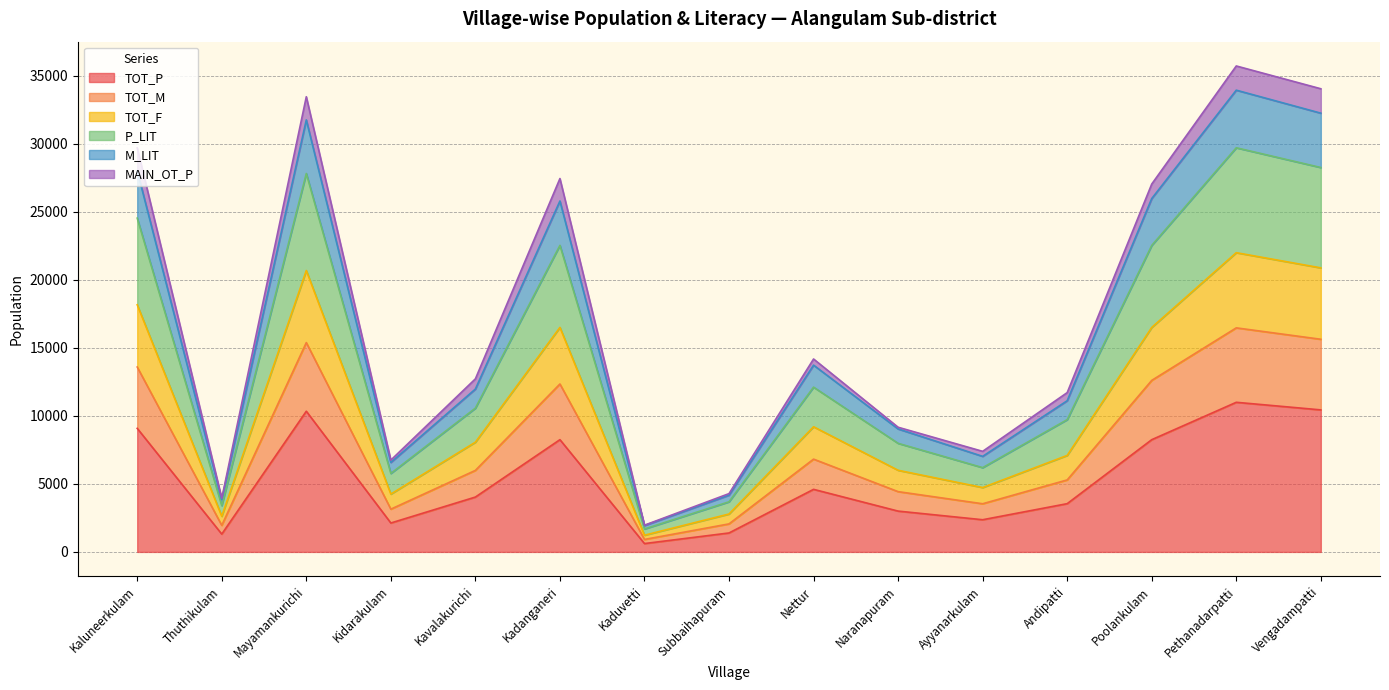

Which category has the highest value in the M_LIT series?

Pethanadarpatti